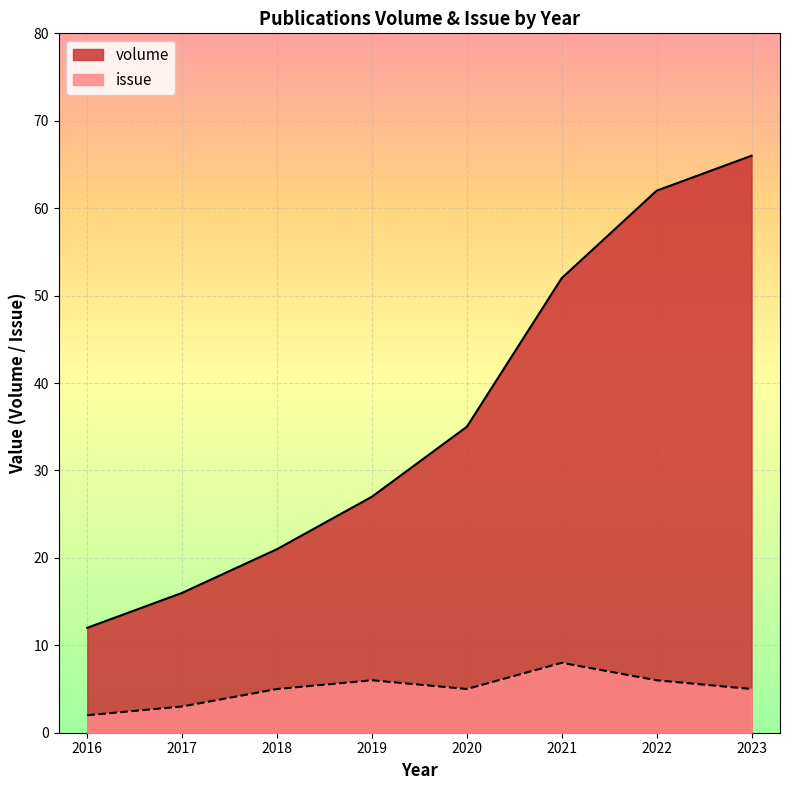

True or false: issue has a value of 3 at 2023.

False